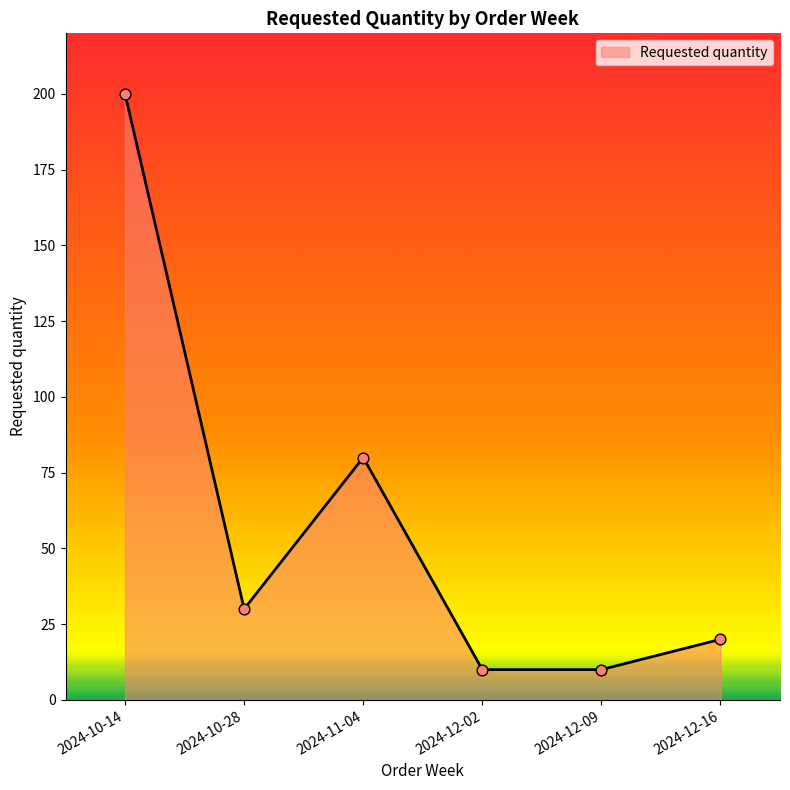

What is the change in value from 2024-12-02 to 2024-12-16?

+10